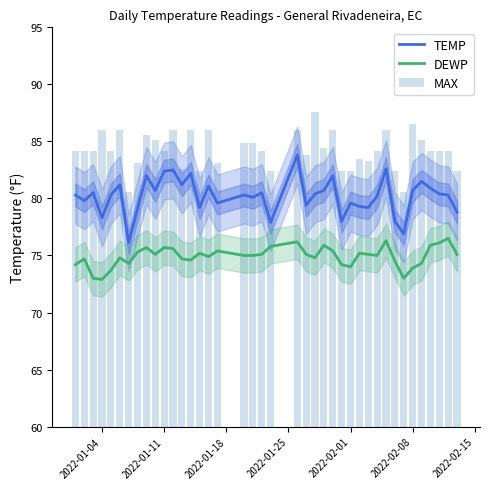

True or false: TEMP and DEWP intersect in this chart.

False